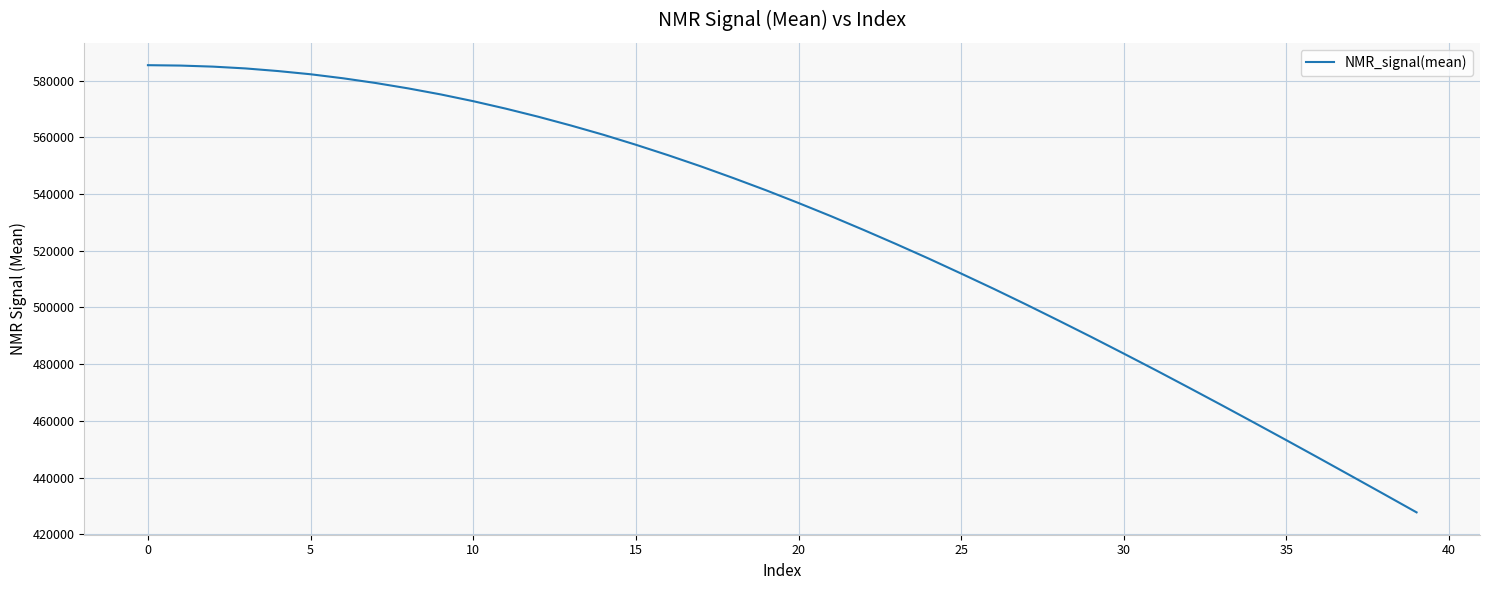

What is the difference between the maximum and minimum values?

157667.5